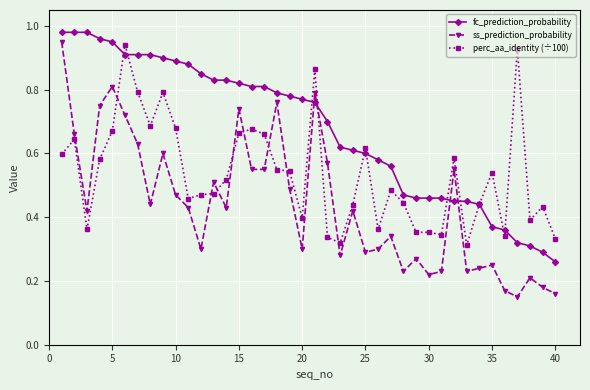

Which series has the largest range (max minus min)?

ss_prediction_probability